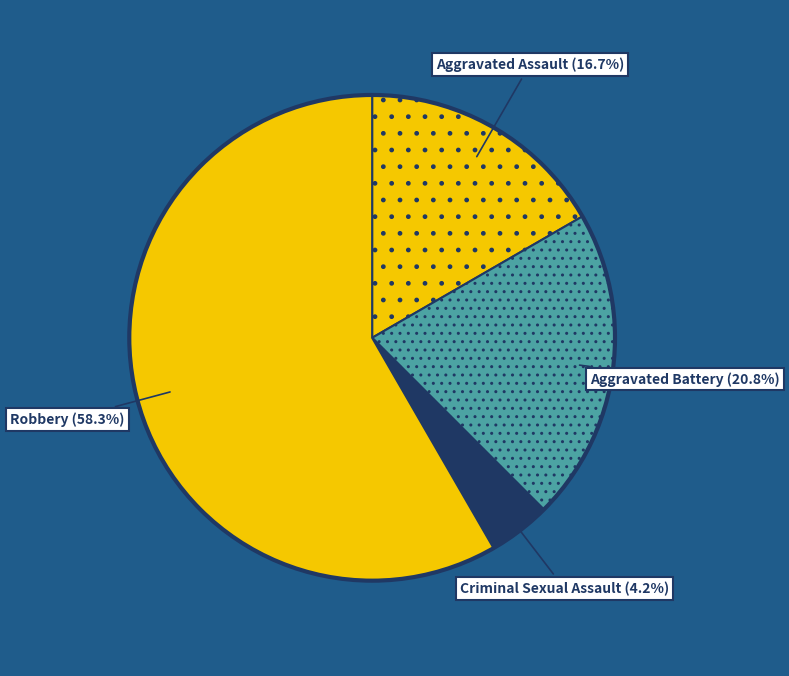

What is the smallest slice in the pie chart?

Criminal Sexual Assault